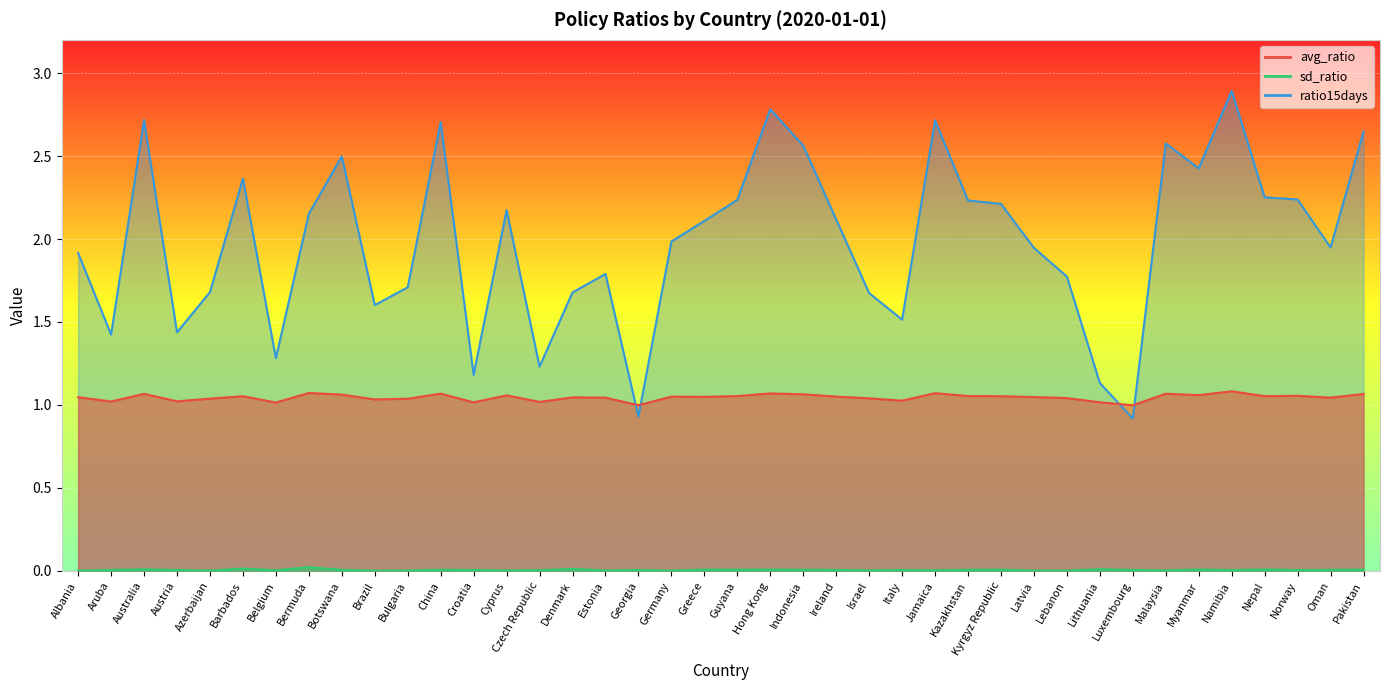

What is the difference between the highest and lowest values at Brazil?

1.6